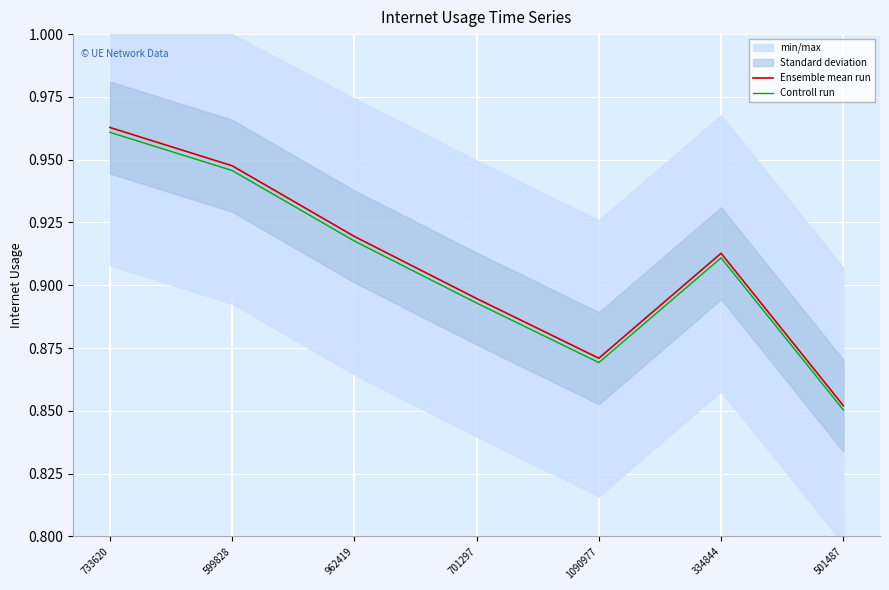

At which label does Ensemble mean run reach its minimum?

501487